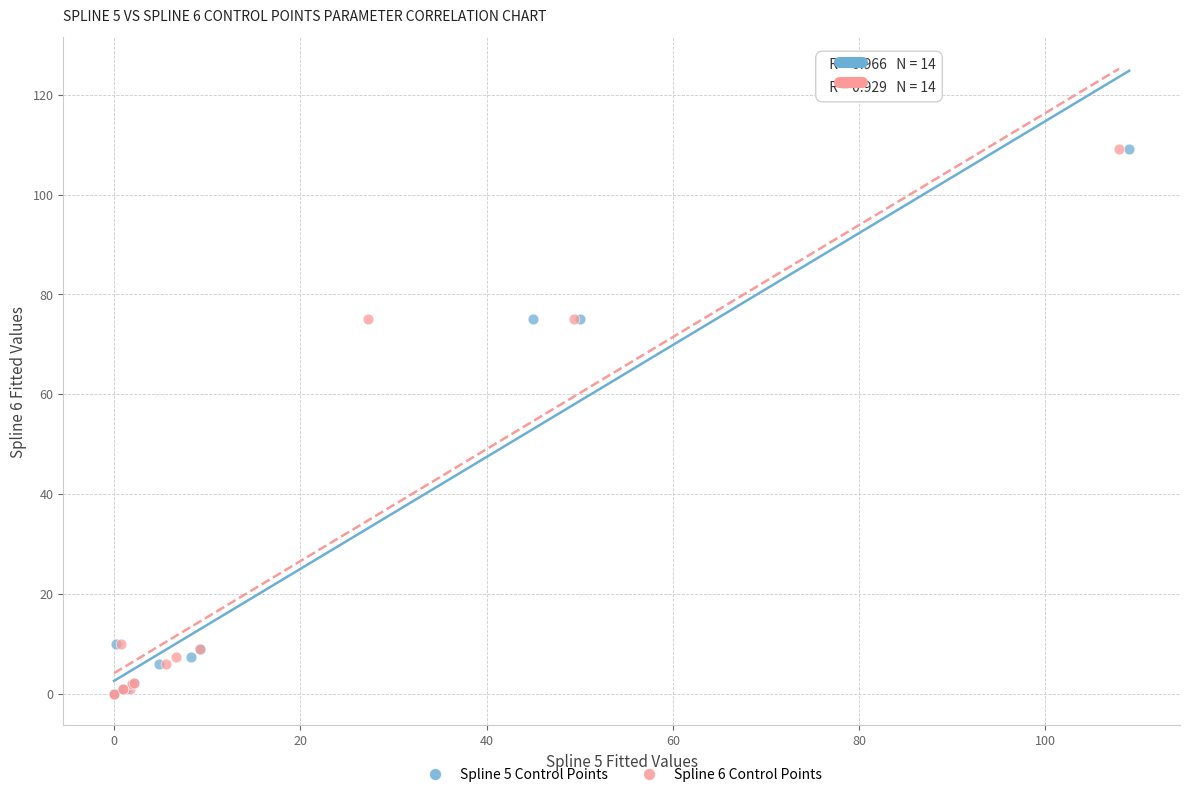

What are all the series names shown in the legend?

Spline 5 Control Points, Spline 6 Control Points